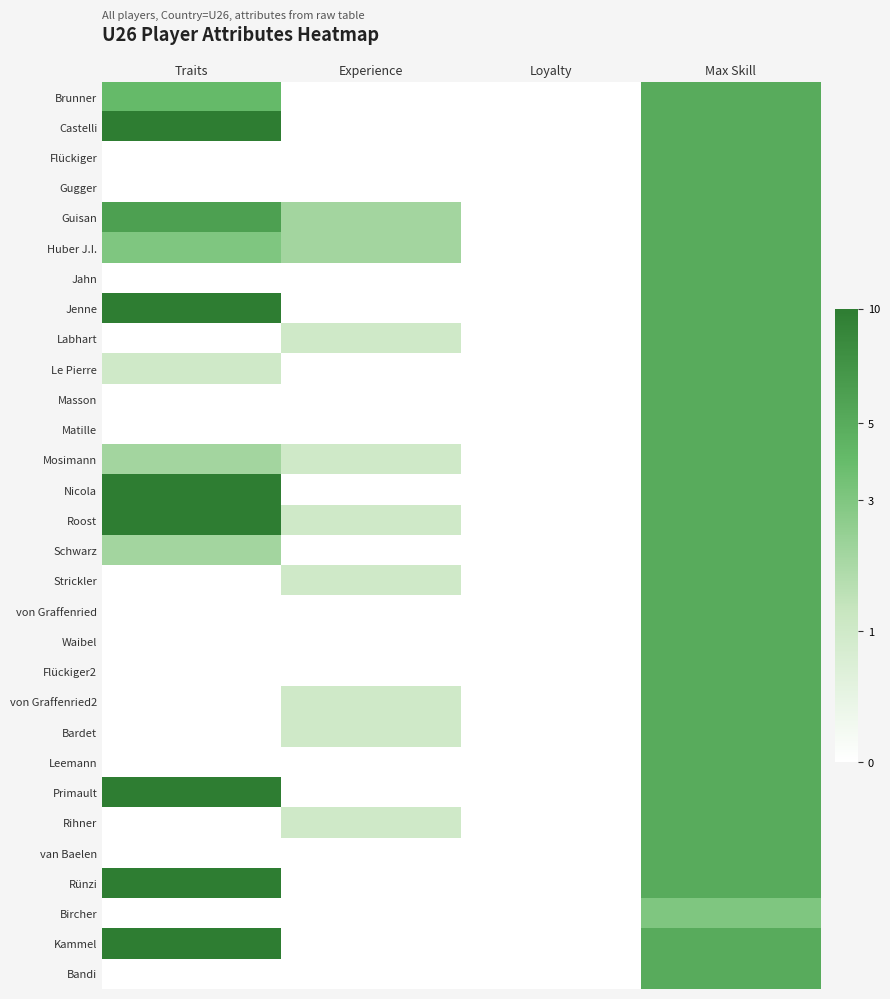

At which category does the chart reach its minimum across all series?

Experience